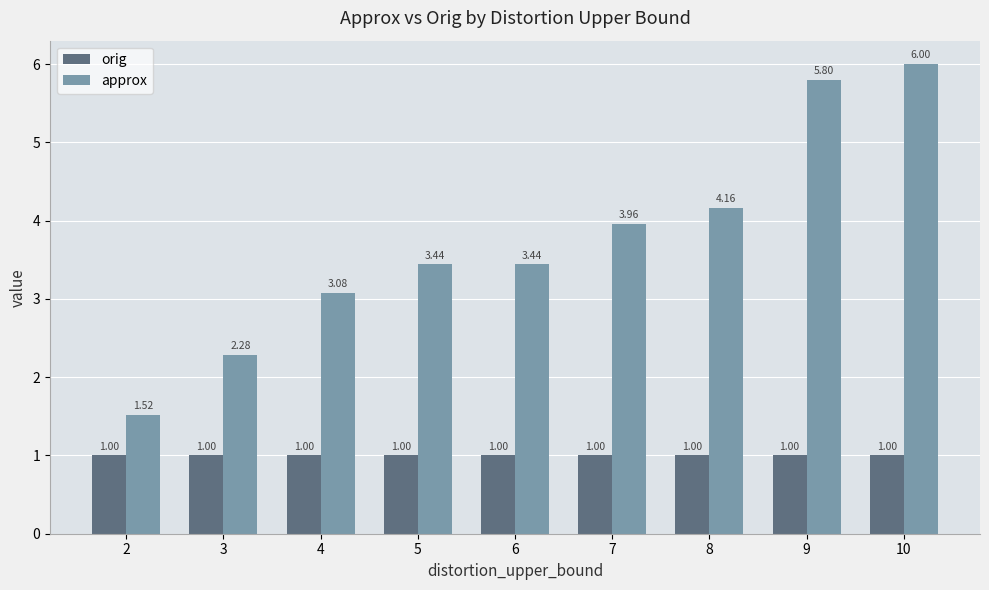

Which series has the largest range (max minus min)?

approx